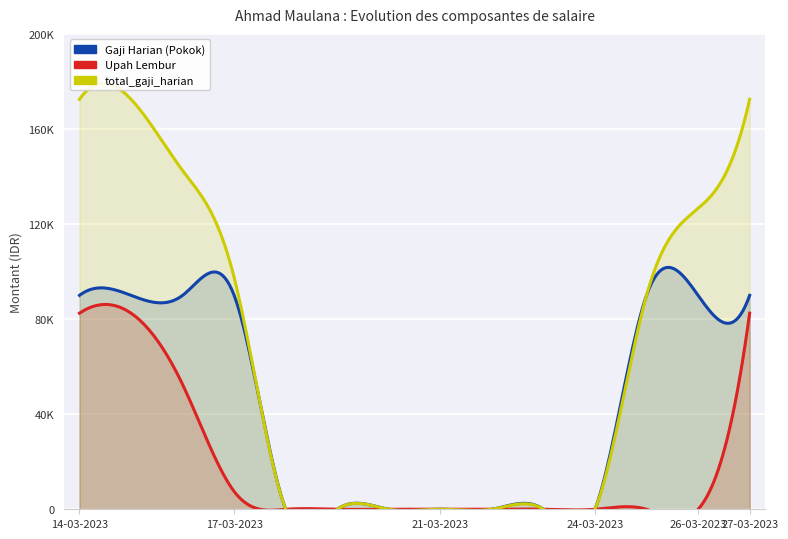

What is the total value across all series at 27-03-2023?

345000.0